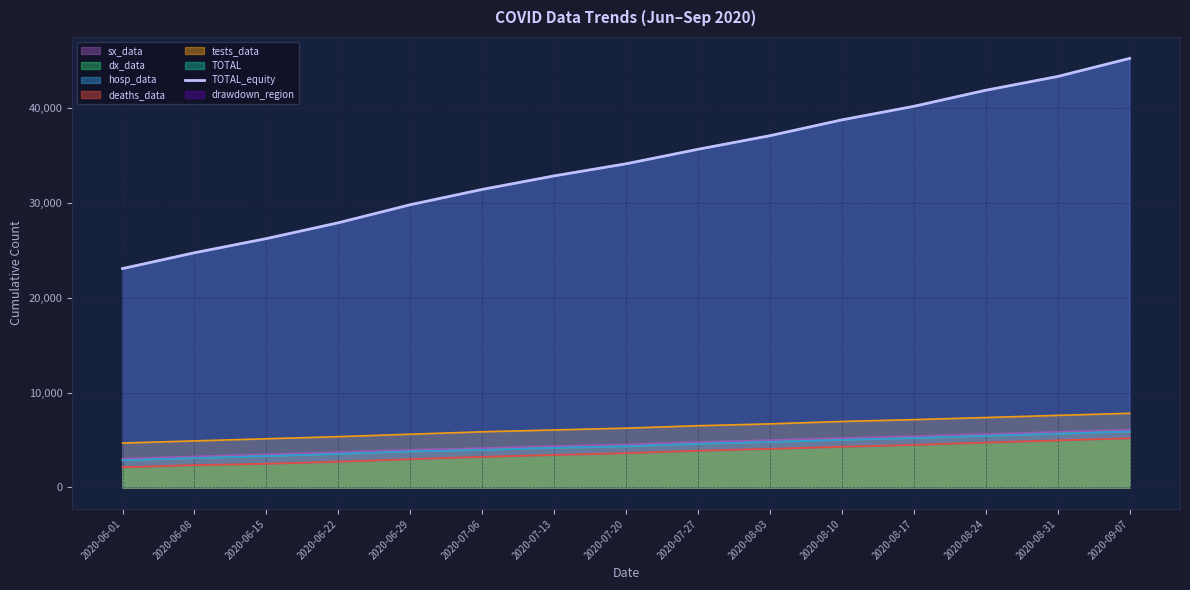

What is the change in value from 2020-08-10 to 2020-08-17?

+1428